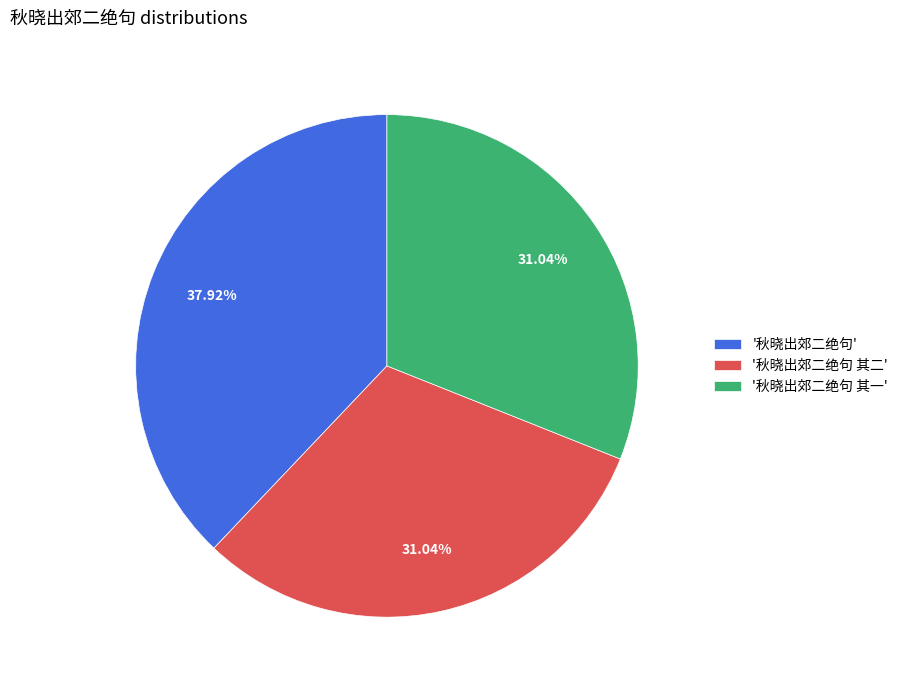

Which has a higher value, '秋晓出郊二绝句' or '秋晓出郊二绝句 其一'?

'秋晓出郊二绝句'